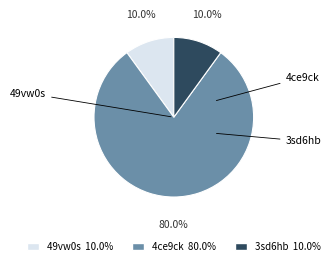

To the nearest percent, what portion does 3sd6hb represent?

10%